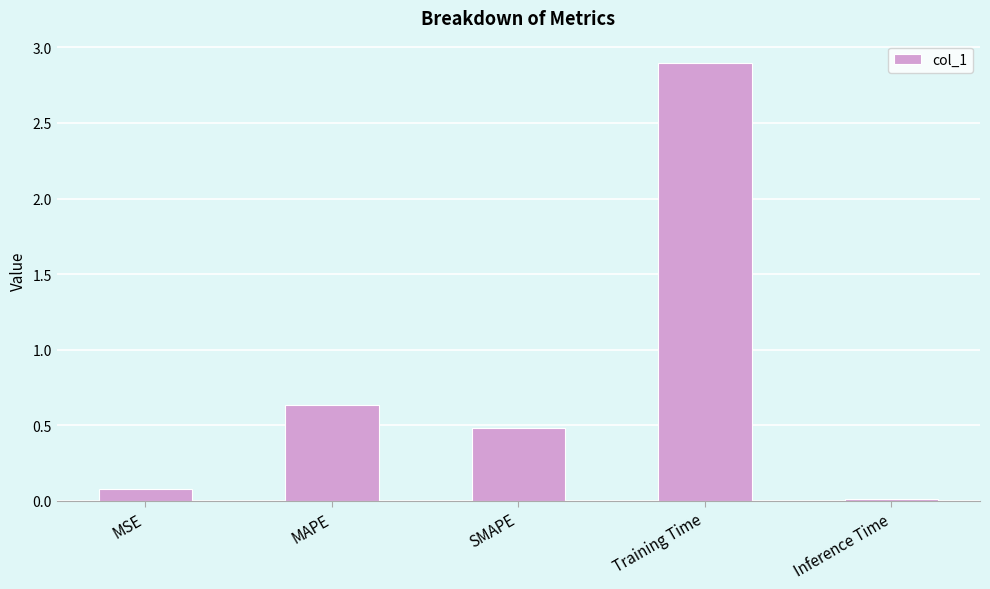

True or false: the data shows 0.5 at SMAPE.

True